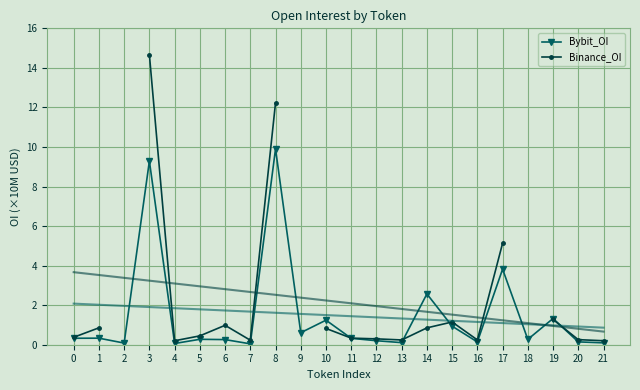

How many positive values does the Binance_OI series have?

19